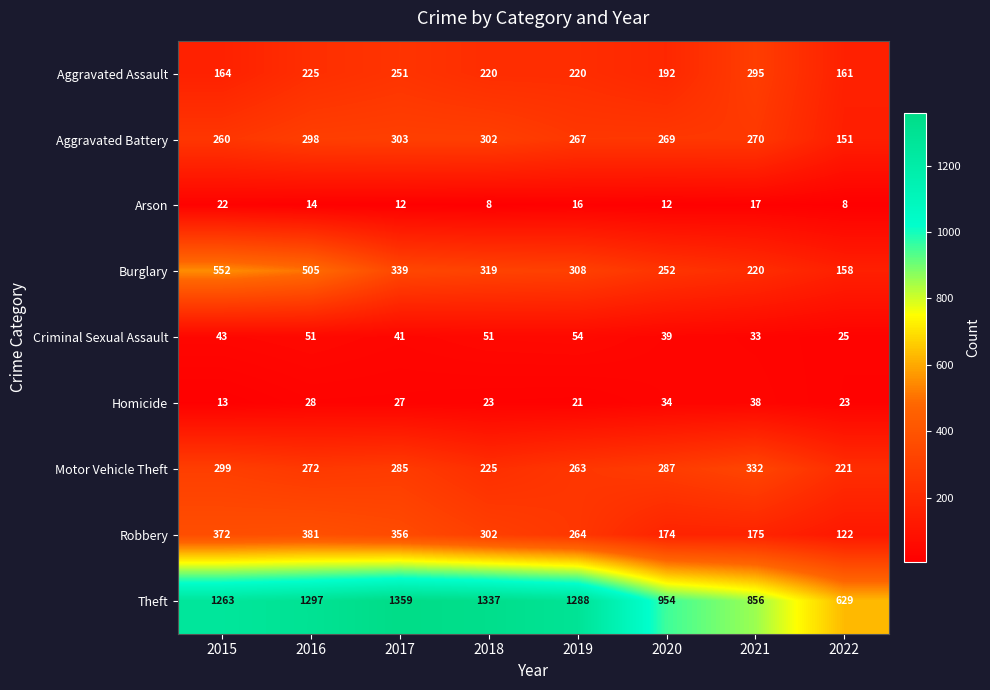

What is the difference between the maximum and minimum values in the Aggravated Battery series?

152